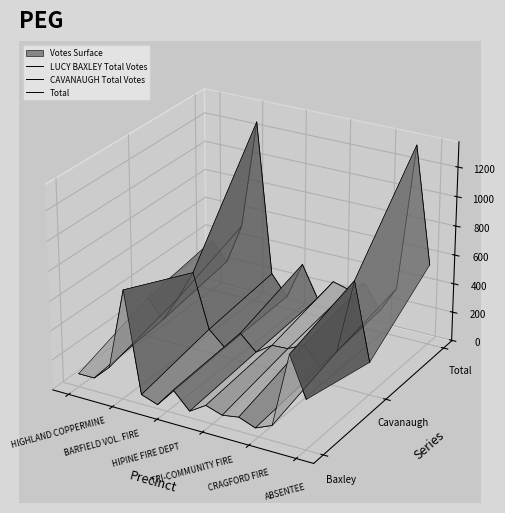

Is it true that Total equals 0.0 at 6?

False